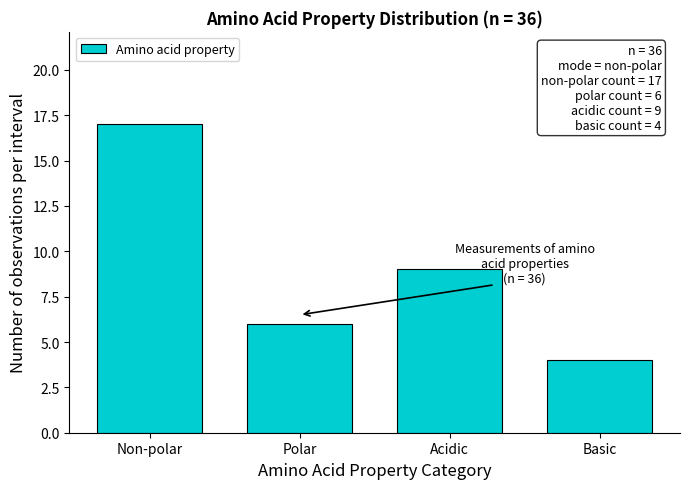

Reading left to right, transcribe all the data shown in this chart.

Non-polar=17	Polar=6	Acidic=9	Basic=4